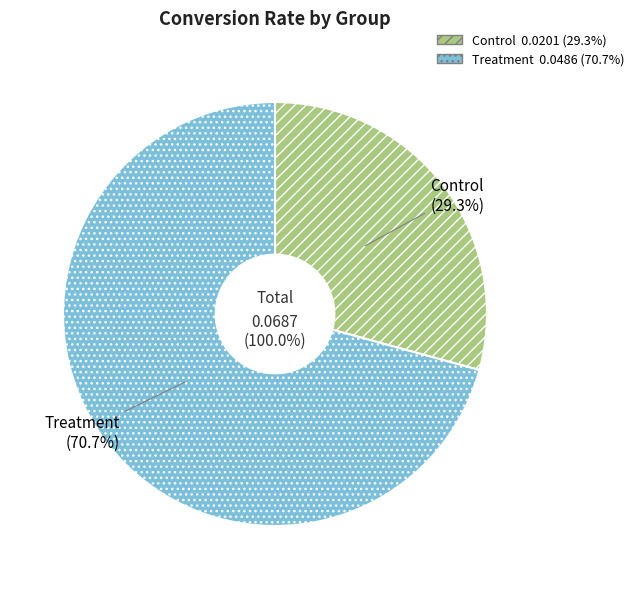

Which has a higher value, Treatment or Control?

Treatment